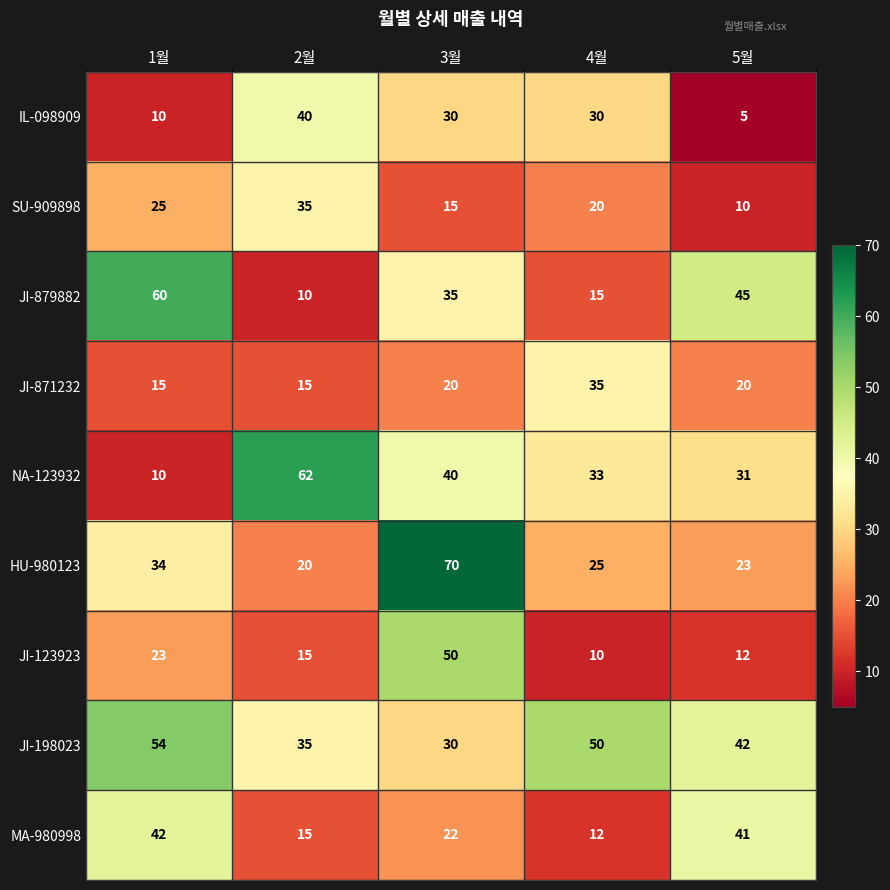

True or false: JI-123923 has a value of 23 at 1월.

True